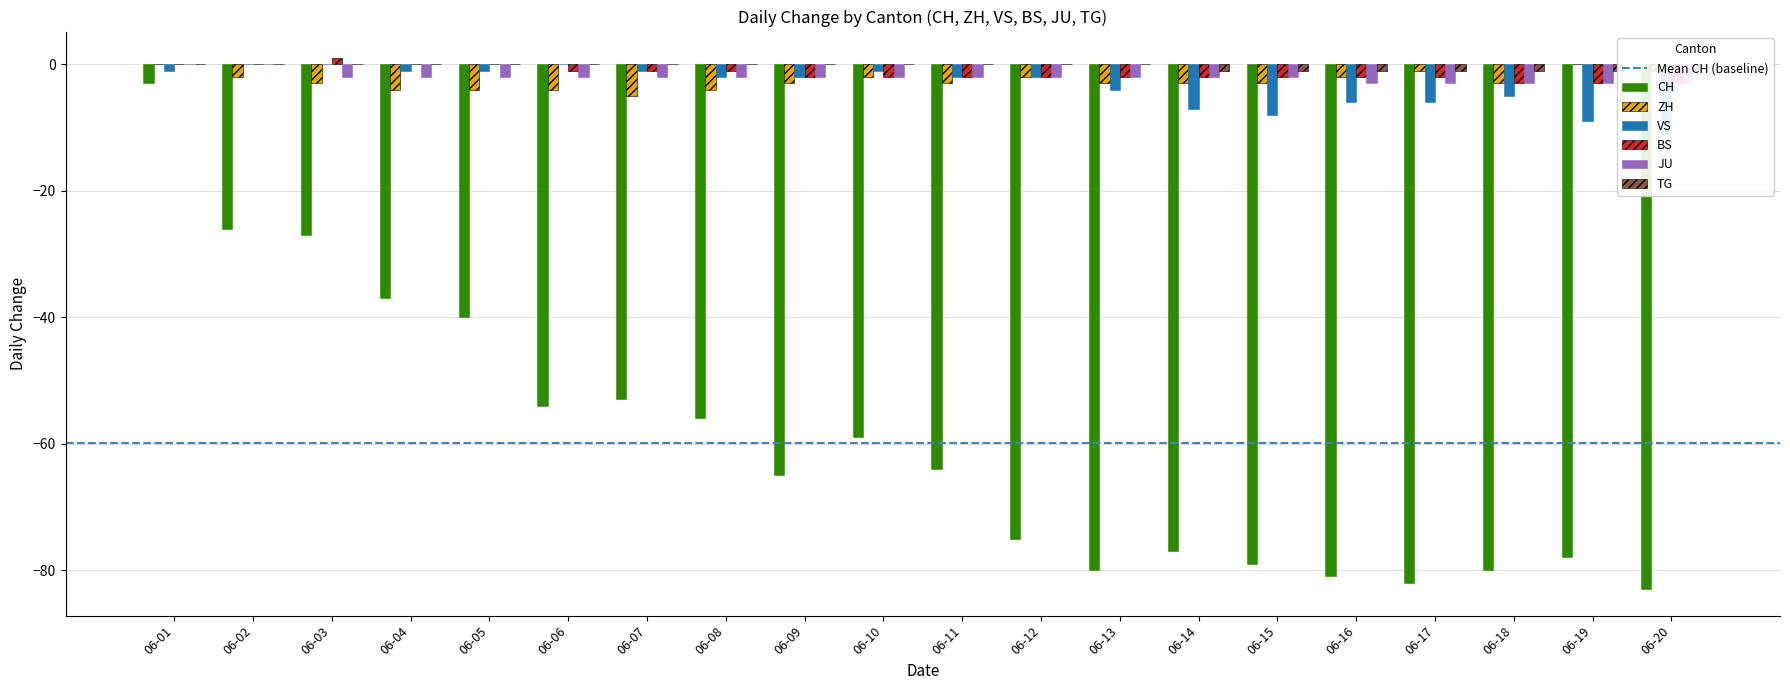

What is the sum of all JU values?

-41